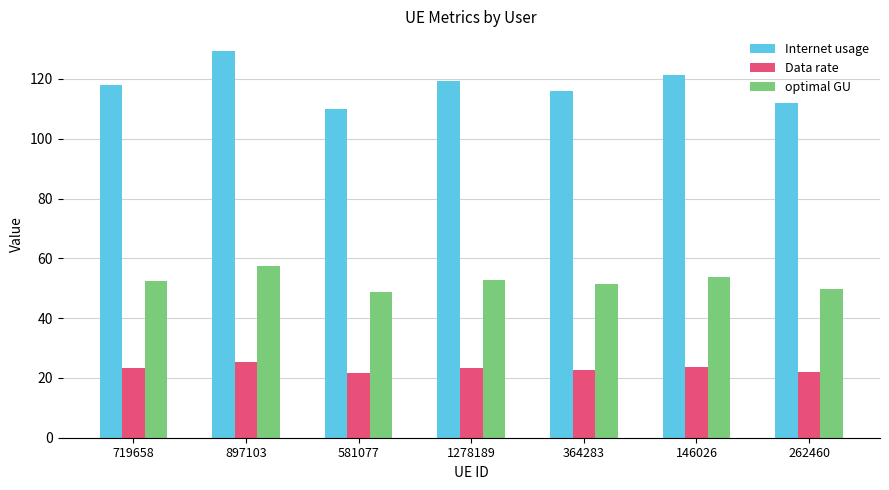

How many categories are shown in the chart?

7